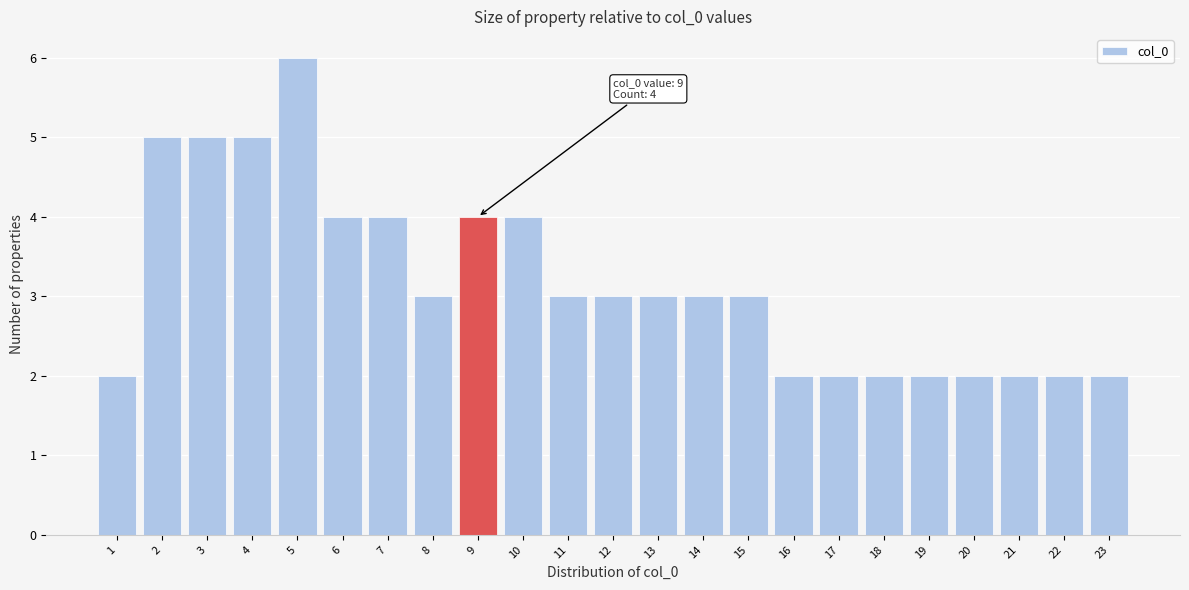

Which range on the x-axis has the tallest bar?

4.5 to 5.5